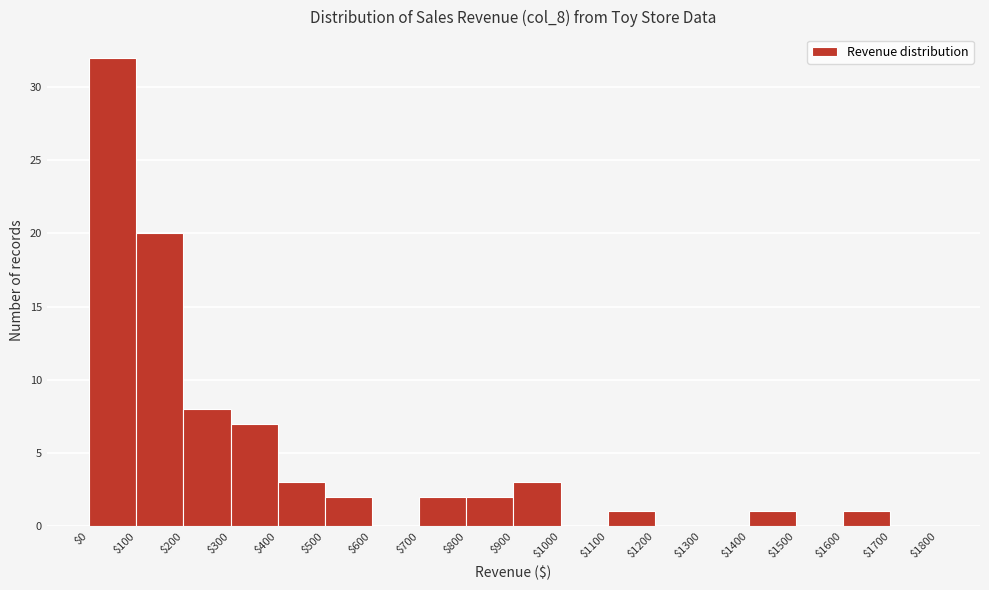

Over which range of the x-axis is the bar tallest?

$0 to $100